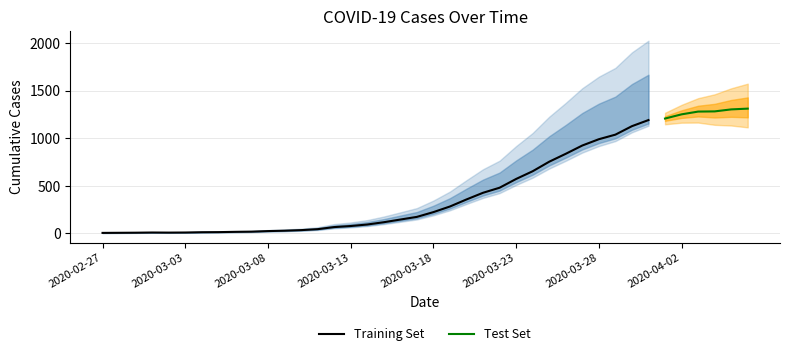

Rank the categories by value from lowest to highest.

2020-02-27, 2020-02-28, 2020-02-29, 2020-03-02, 2020-03-01, 2020-03-03, 2020-03-04, 2020-03-05, 2020-03-06, 2020-03-07, 2020-03-08, 2020-03-09, 2020-03-10, 2020-03-11, 2020-03-12, 2020-03-13, 2020-03-14, 2020-03-15, 2020-03-16, 2020-03-17, 2020-03-18, 2020-03-19, 2020-03-20, 2020-03-21, 2020-03-22, 2020-03-23, 2020-03-24, 2020-03-25, 2020-03-26, 2020-03-27, 2020-03-28, 2020-03-29, 2020-03-30, 2020-03-31, 2020-04-01, 2020-04-02, 2020-04-03, 2020-04-04, 2020-04-05, 2020-04-06